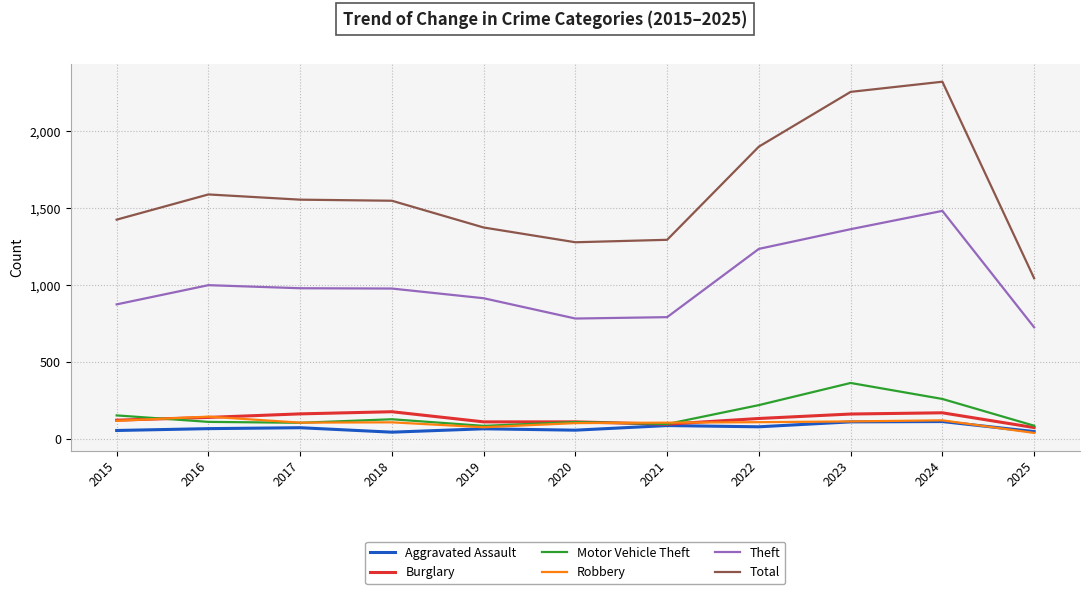

Which series has the widest spread of values?

Total